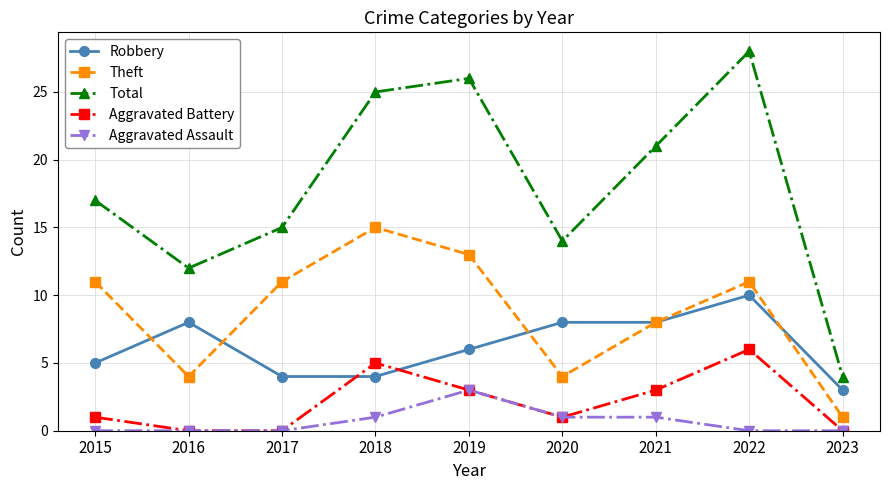

Which category has the highest value in the Theft series?

2018